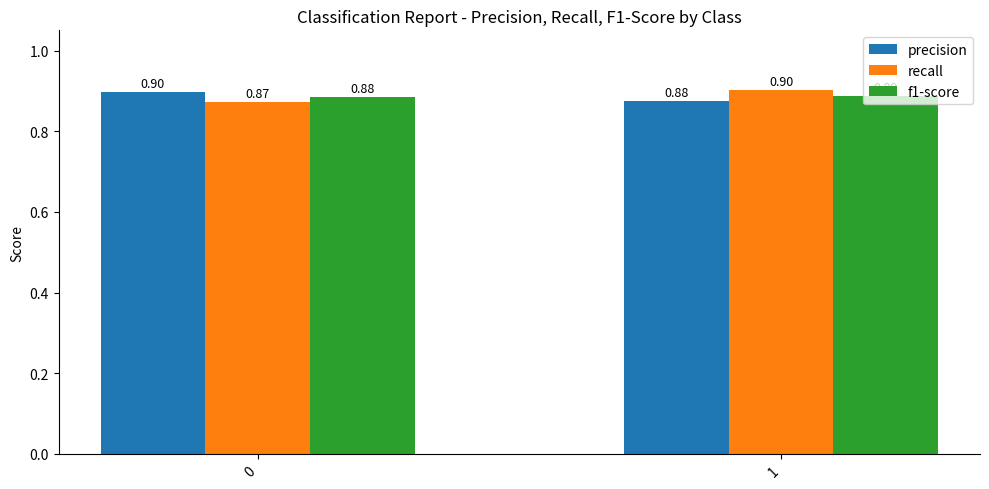

Read the f1-score value at 0.

0.9